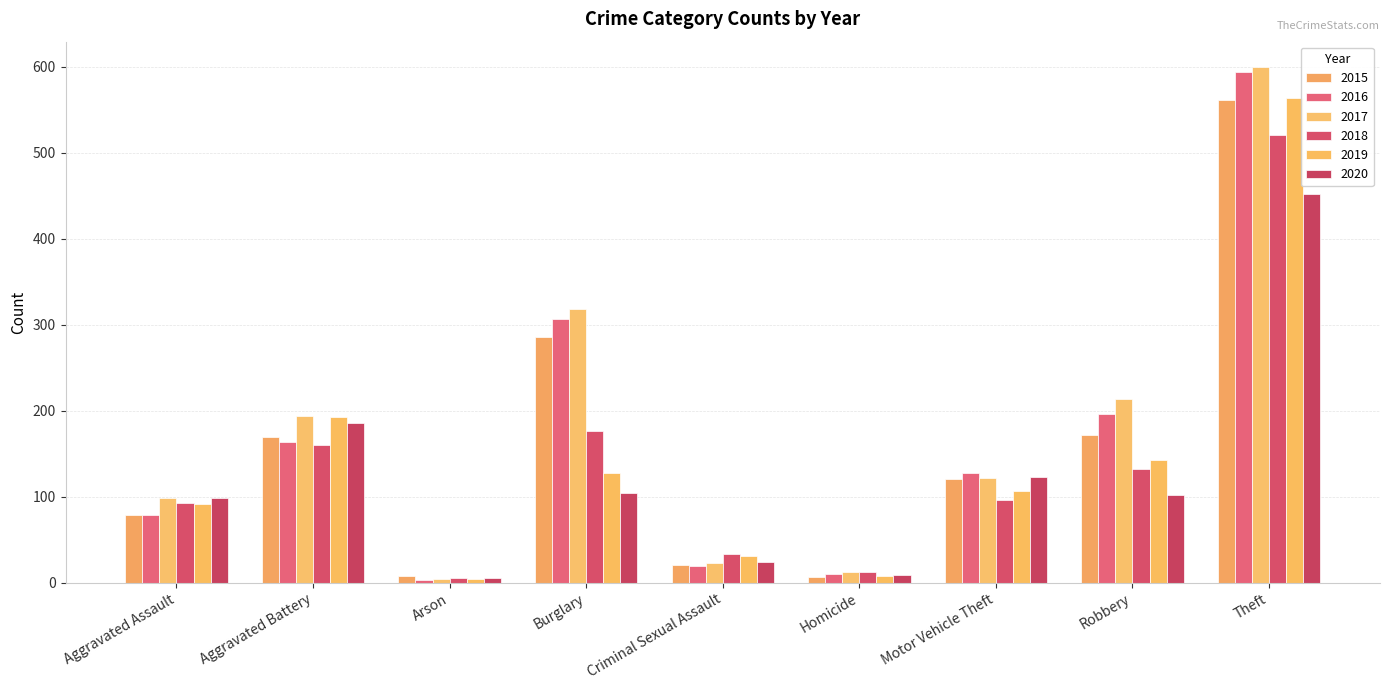

What is the maximum value shown in the chart?

599